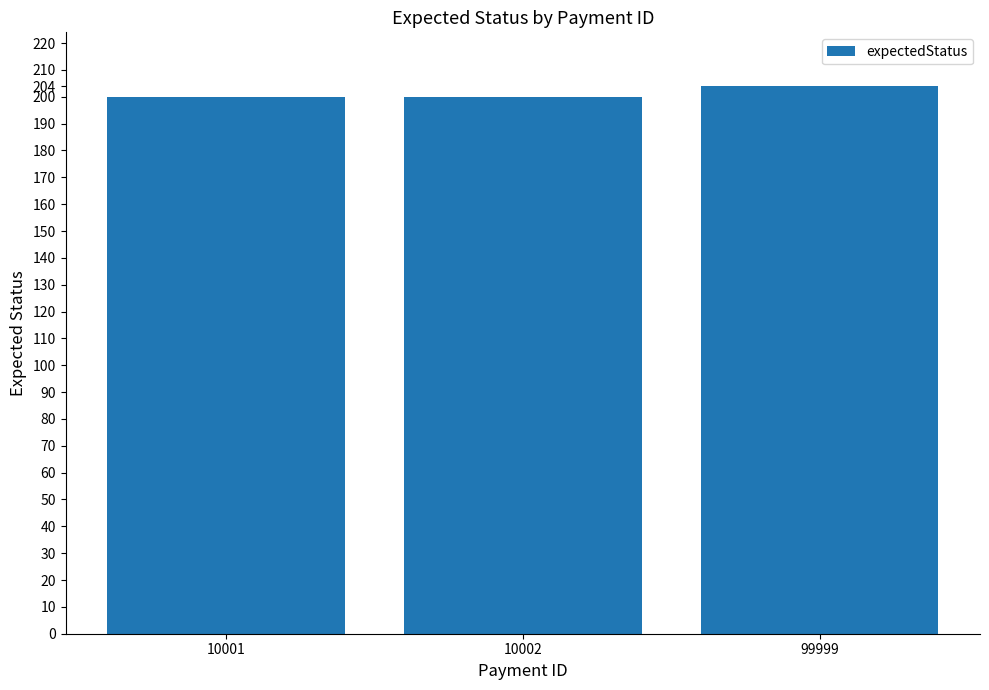

Approximately how many times larger is the value at 10002 compared to 10001?

1.0